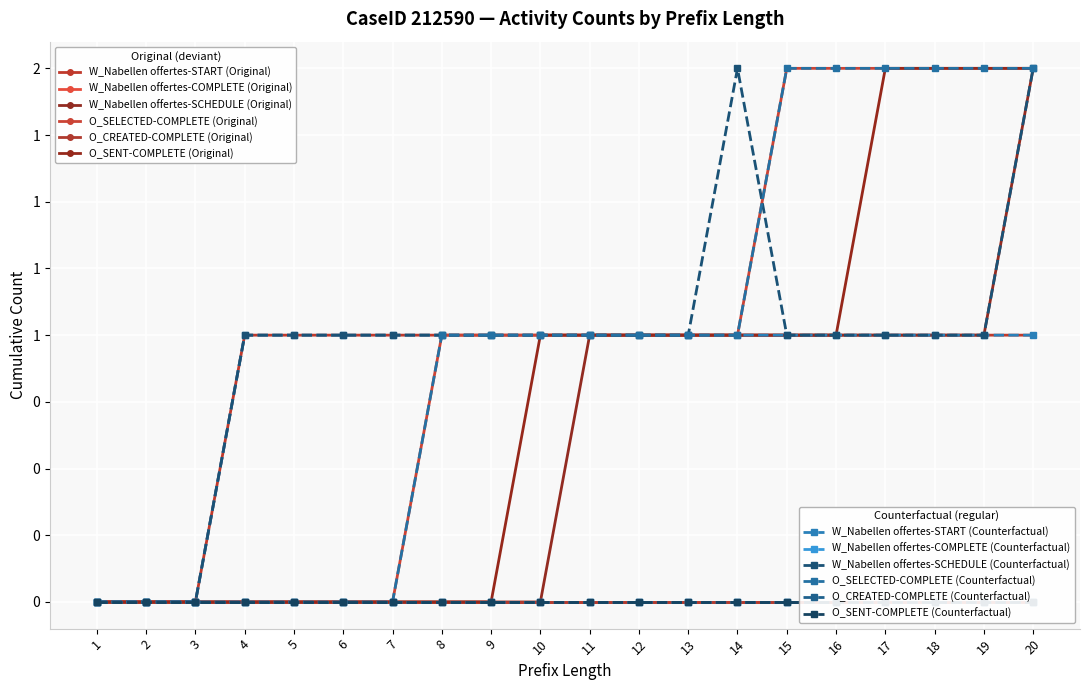

Which label corresponds to the smallest value in the chart?

1